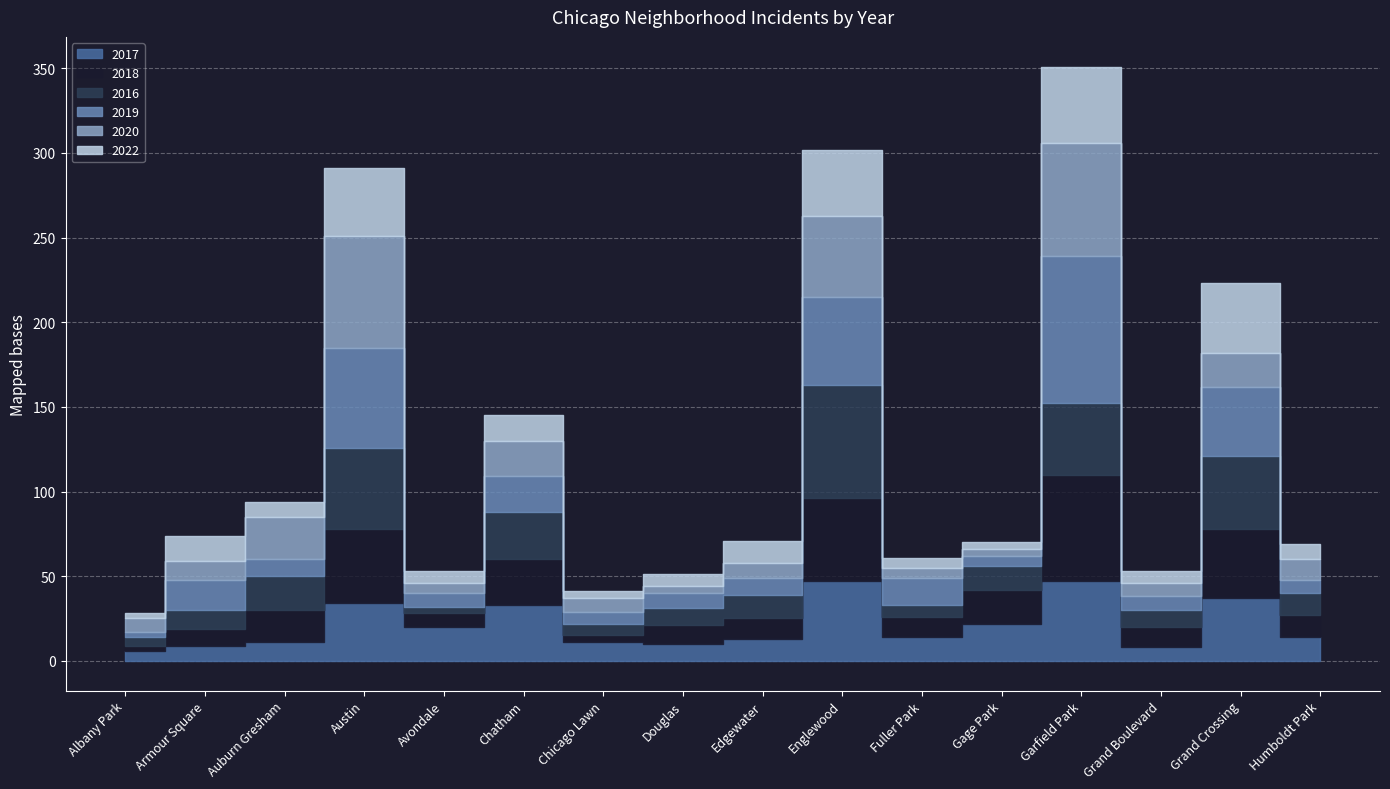

The 2022 series shows 15 at Armour Square. True or false?

True